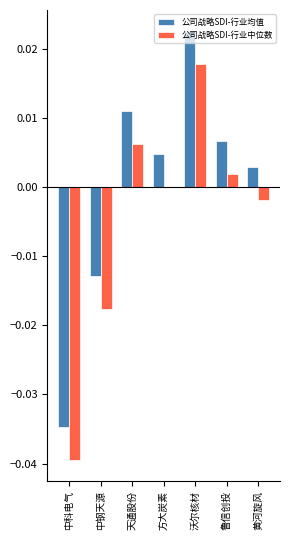

At which category does the chart reach its peak across all series?

沃尔核材